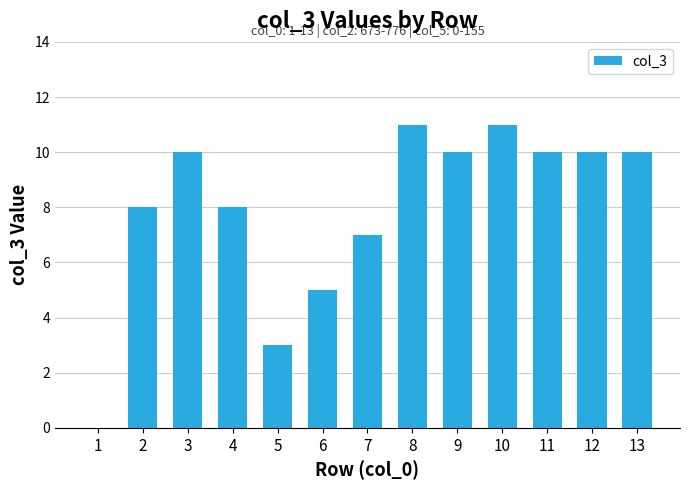

Reading left to right, list all the values displayed in this chart.

1=0	2=8	3=10	4=8	5=3	6=5	7=7	8=11	9=10	10=11	11=10	12=10	13=10